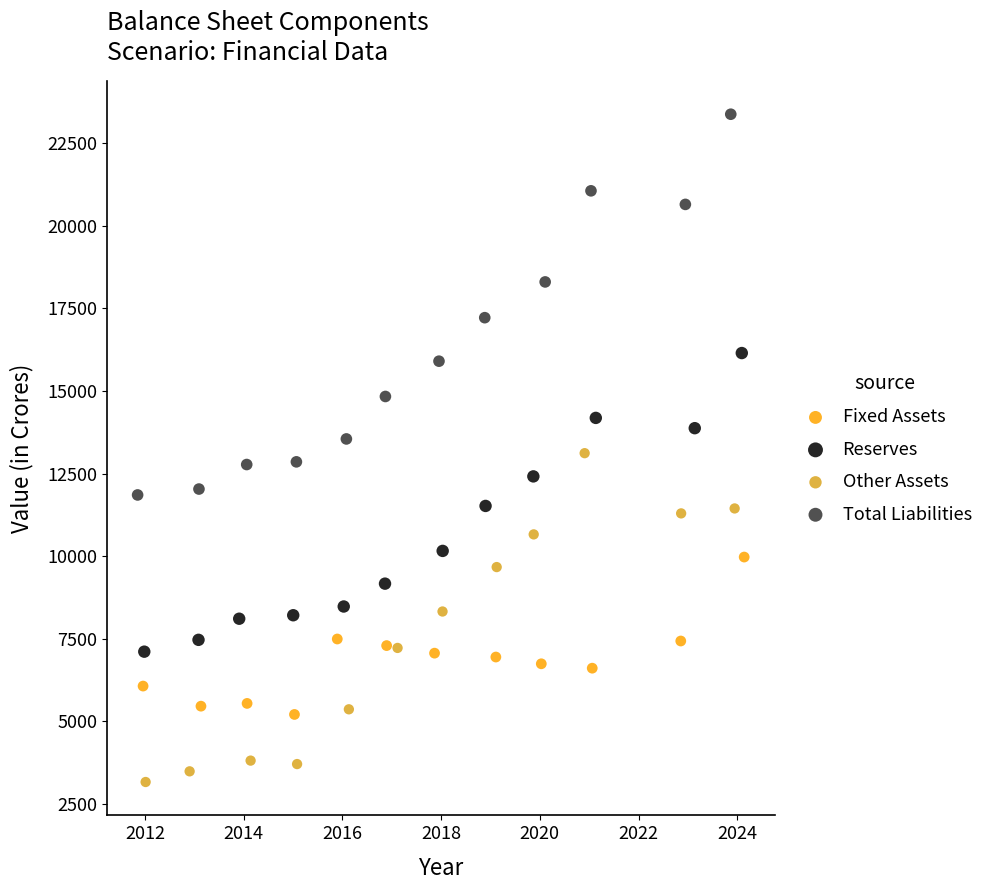

Which series reaches the minimum Y coordinate?

Other Assets